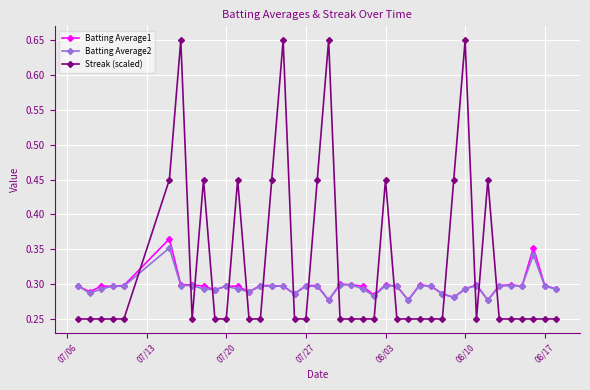

How many times do Streak (scaled) and Batting Average2 cross each other?

16